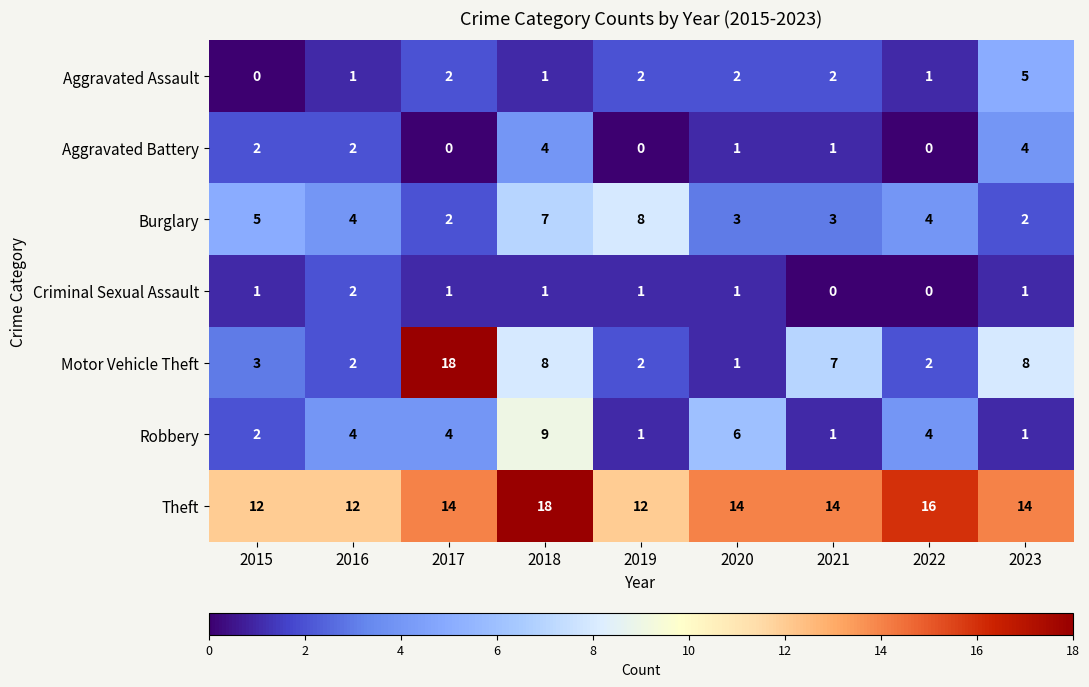

What is the difference between the maximum and minimum values in the Aggravated Assault series?

5